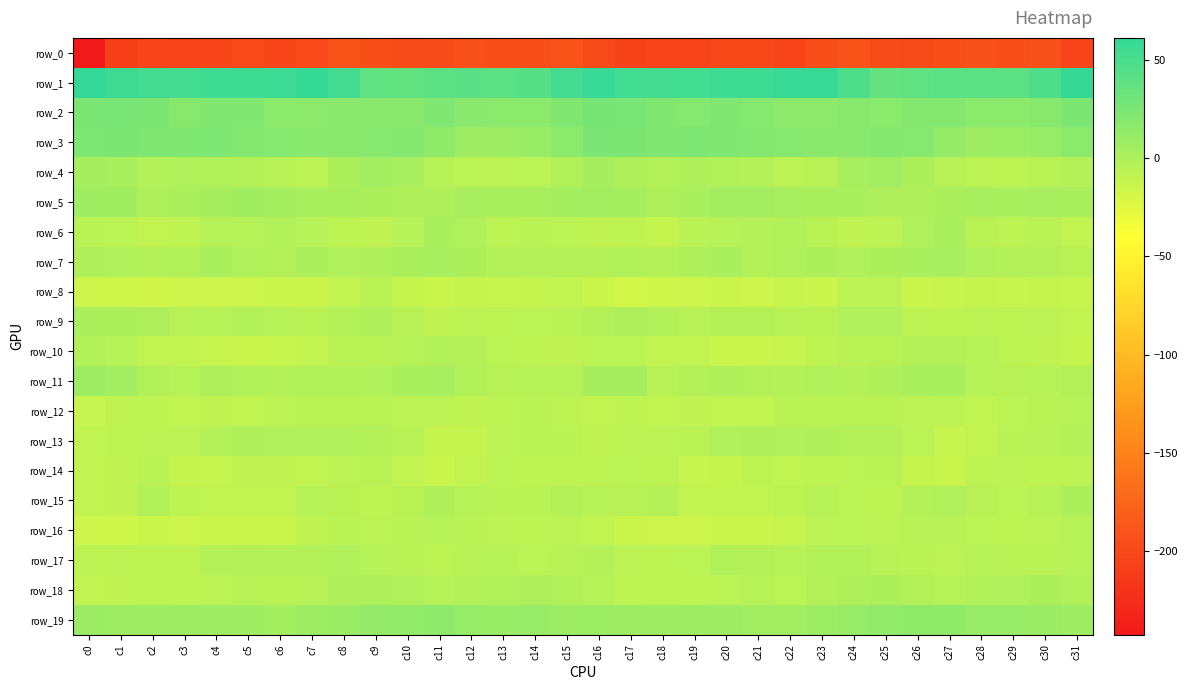

How many data points in row_19 are above 8?

17